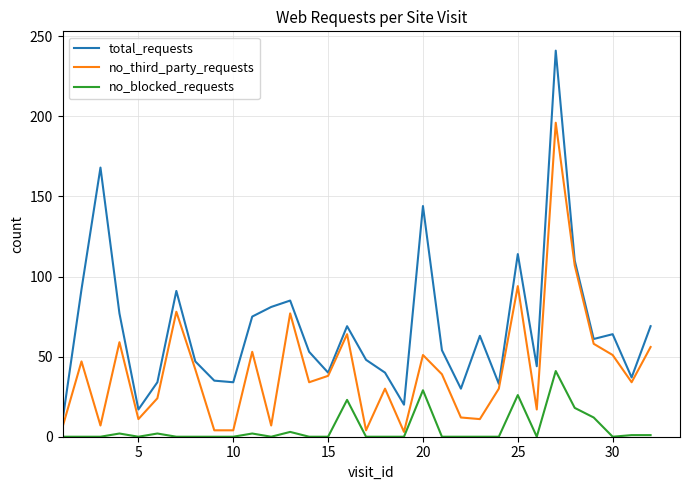

List the series in order of their peak value, highest first.

total_requests, no_third_party_requests, no_blocked_requests